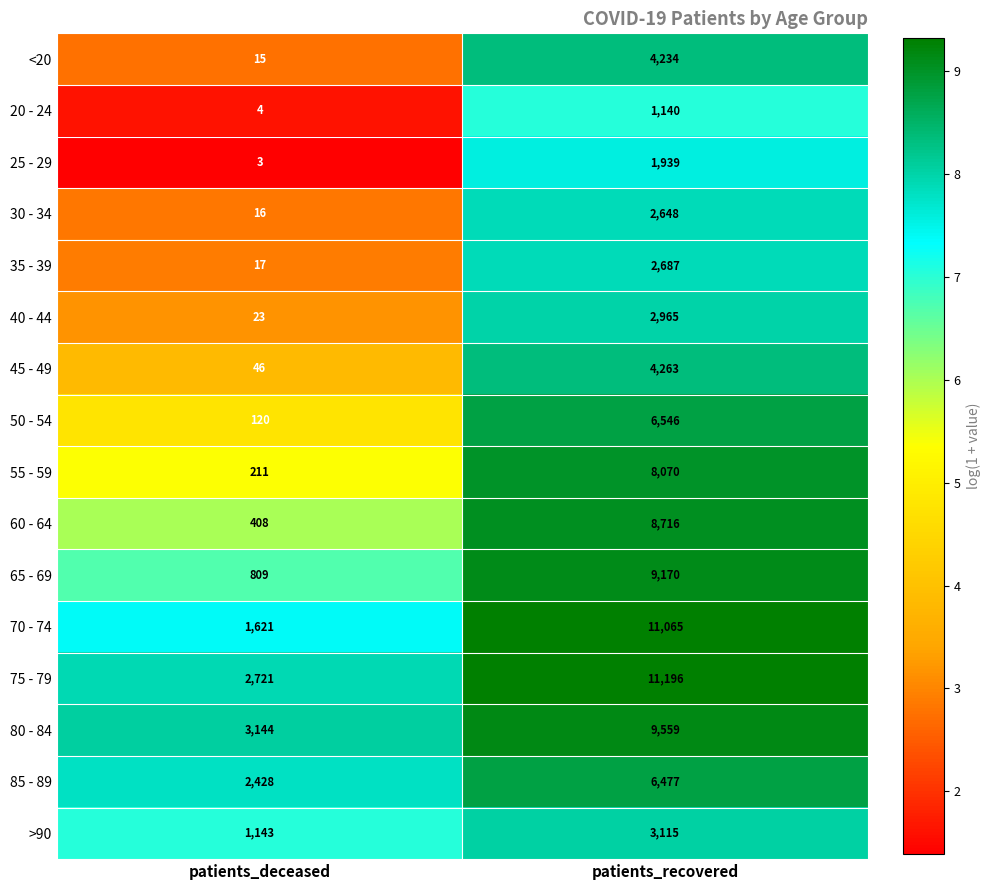

The 50 - 54 series shows 182 at patients_deceased. True or false?

False